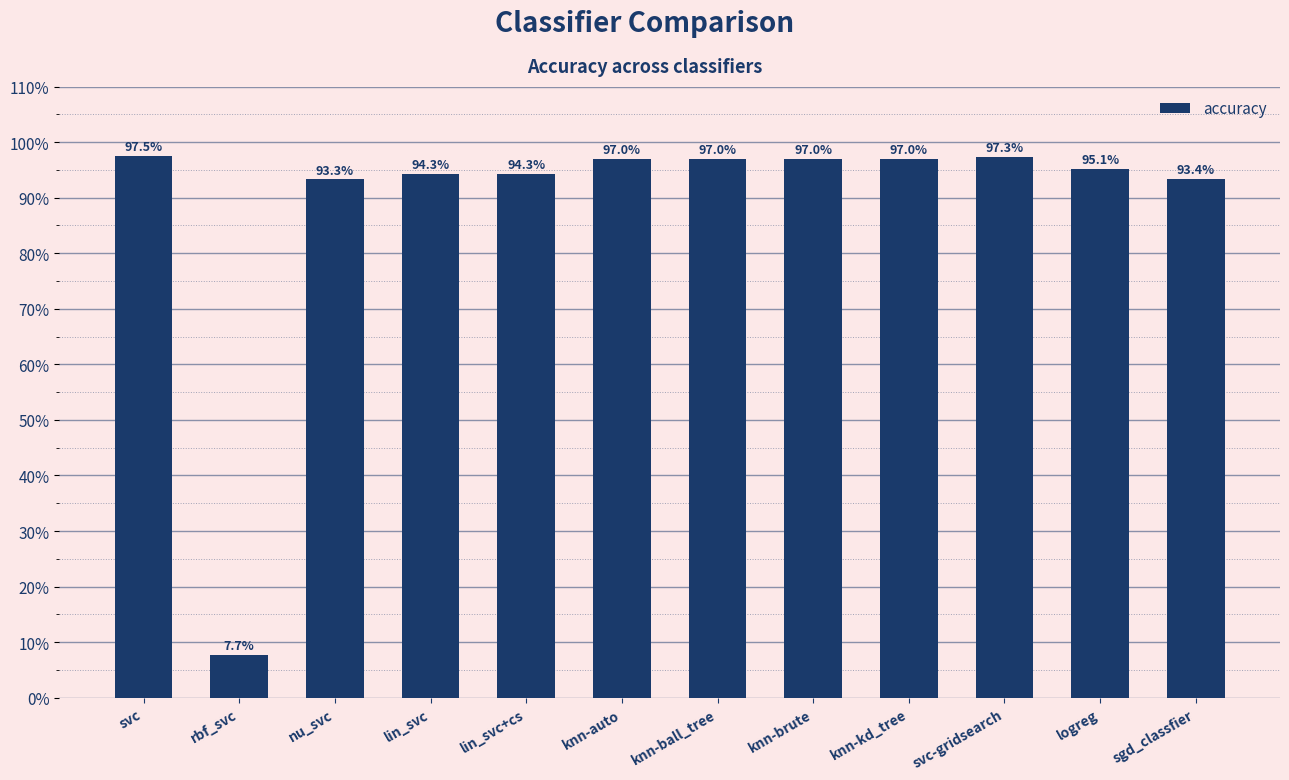

What is the minimum value shown in the chart?

0.1